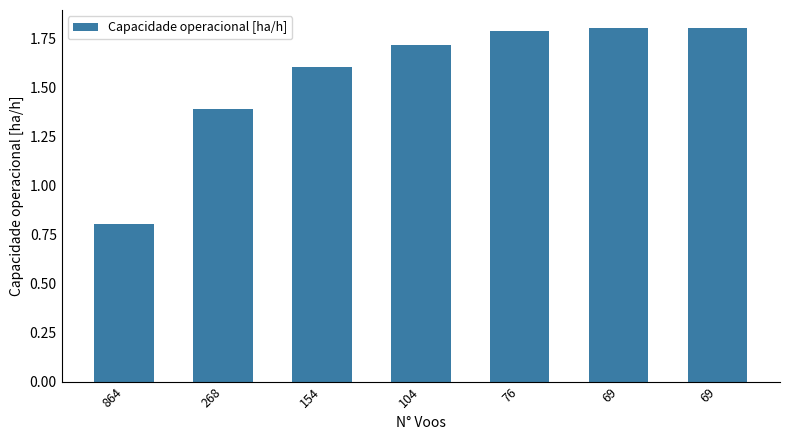

What is the difference between the maximum and second lowest values?

0.4